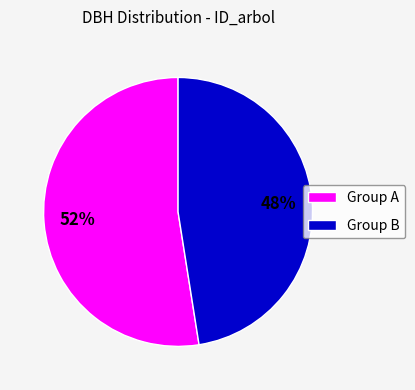

Which slice is the smallest?

Group B